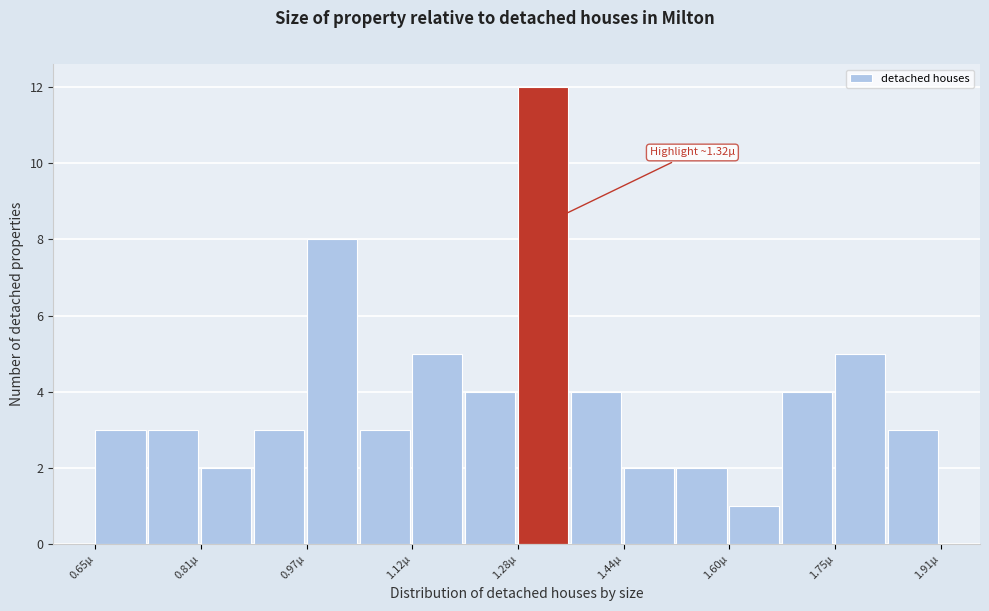

Around what value on the x-axis is the tallest bar? Give the approximate position of its centre, as read against the axis.

1.32